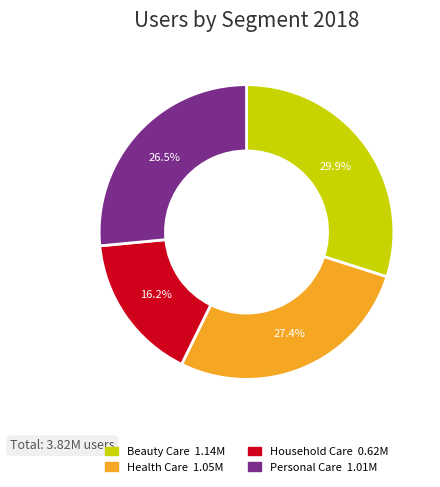

Rank the categories by value from lowest to highest.

Household Care, Personal Care, Health Care, Beauty Care